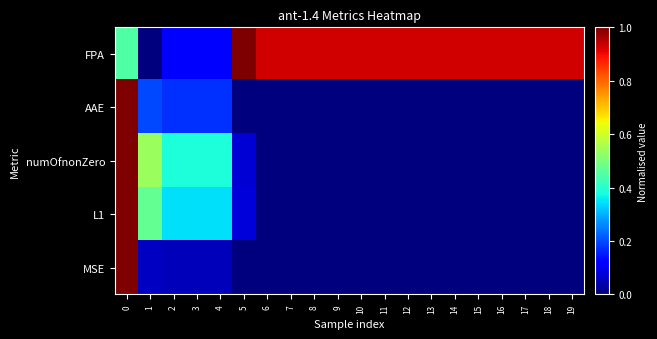

List the series in order of their peak value, lowest first.

FPA, AAE, numOfnonZero, L1, MSE